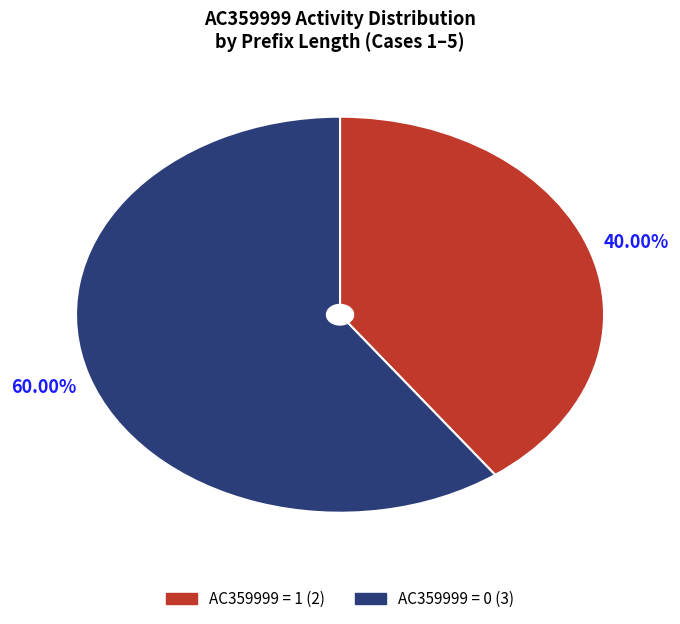

Is there a majority slice in this chart?

Yes